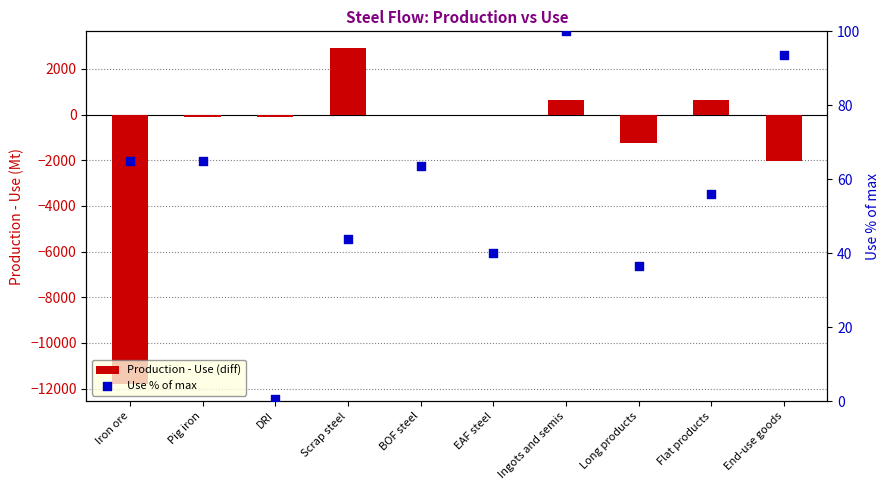

At how many categories does at least one series exceed -5540?

10